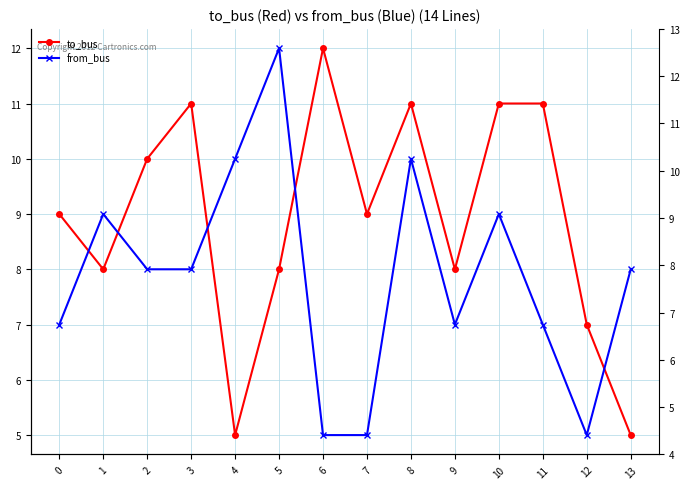

At which label is from_bus closest to 8?

2